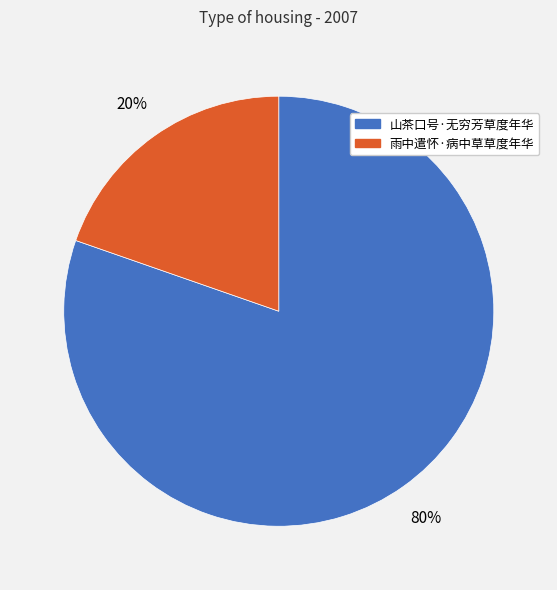

What is the largest slice in the pie chart?

山茶口号·无穷芳草度年华